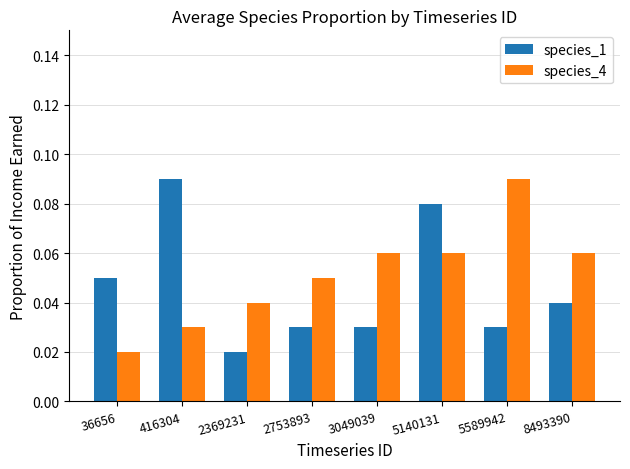

Which category has the lowest value in the species_4 series?

36656